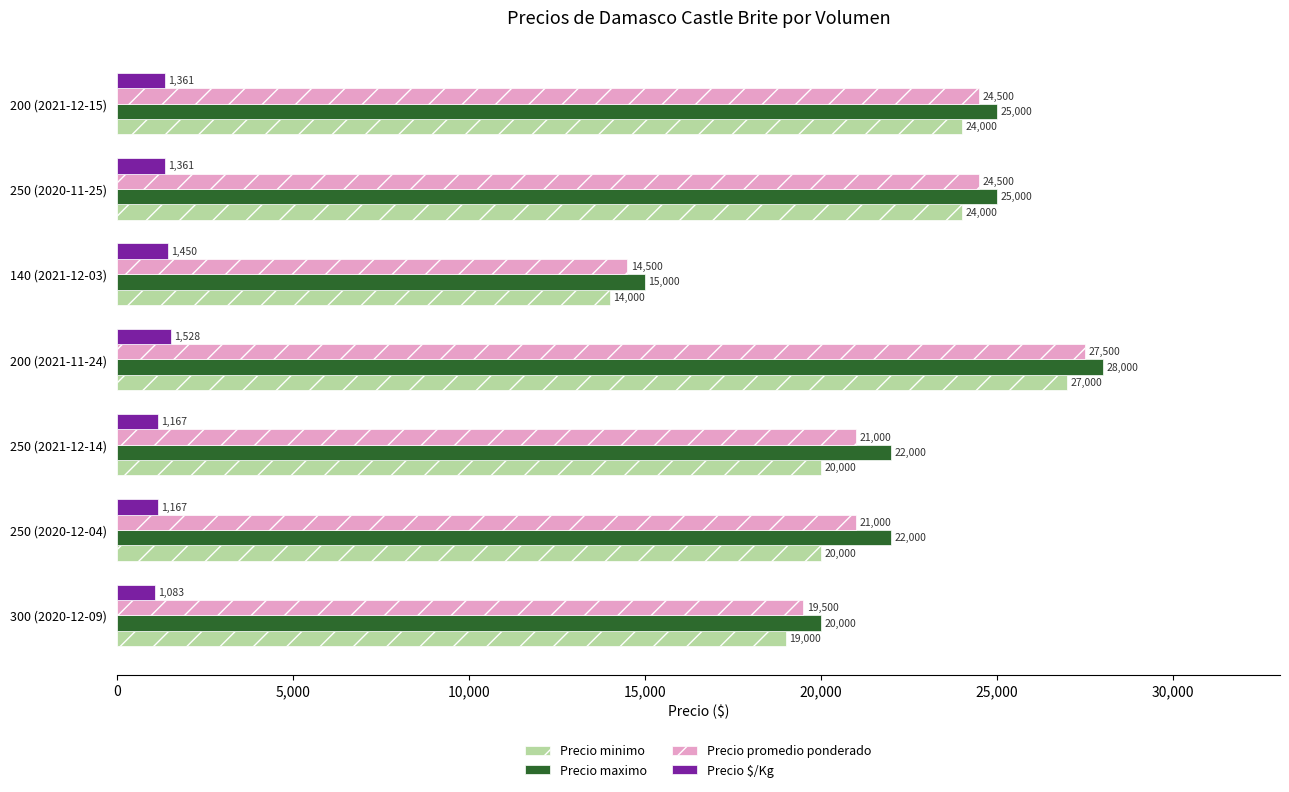

Count the Precio maximo values in the range 20000 to 25000.

5